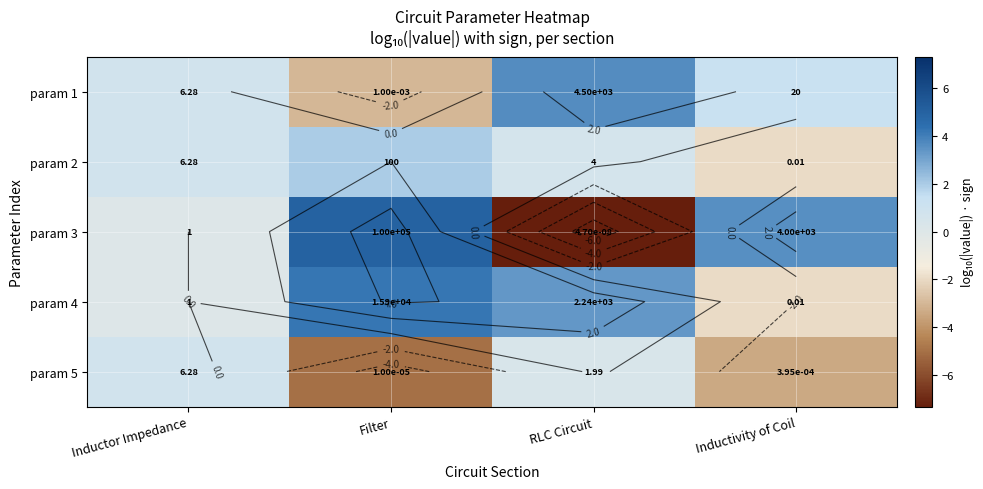

How many values in the param 3 series exceed 3?

2